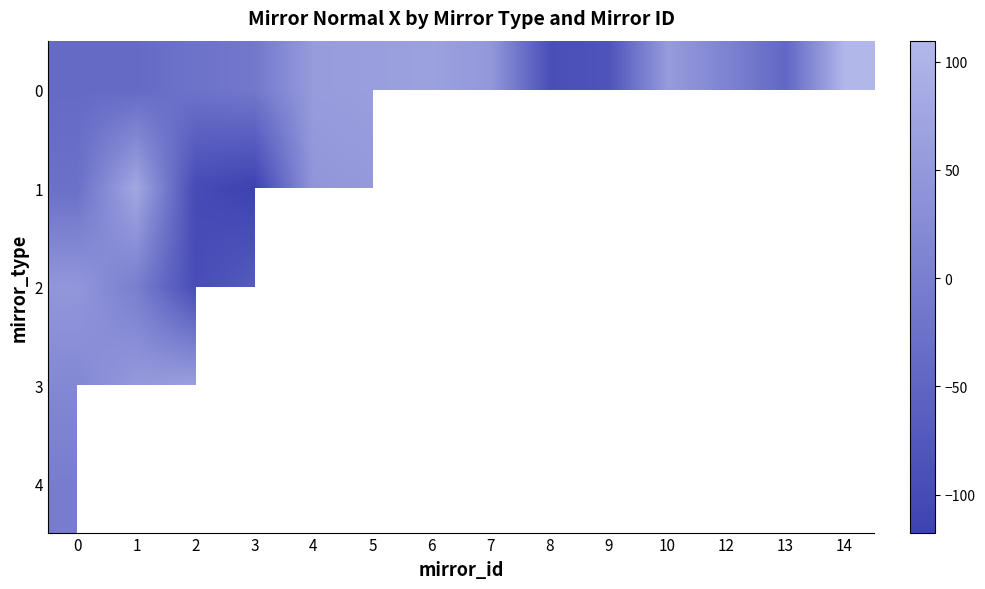

How many distinct data groups are displayed?

5